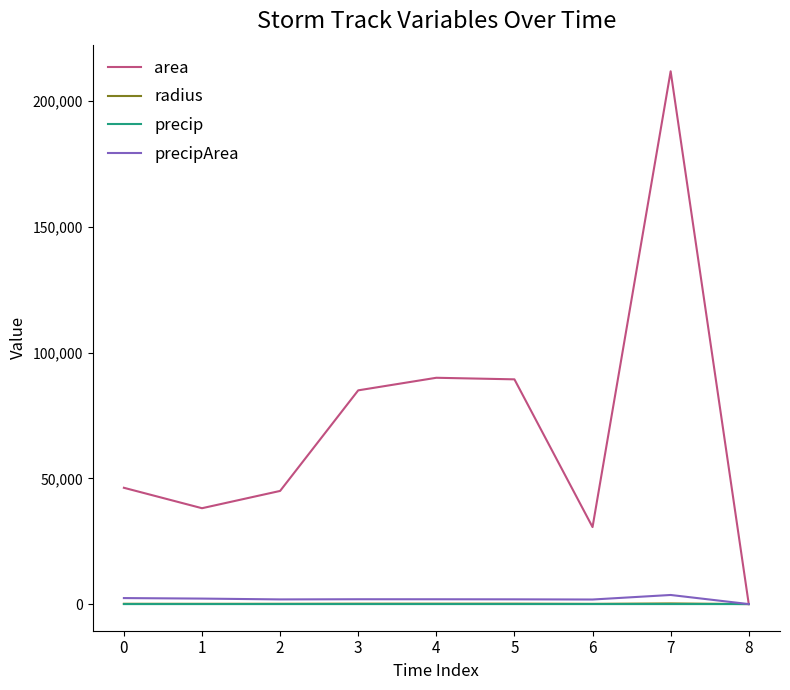

Which series has the widest spread of values?

area